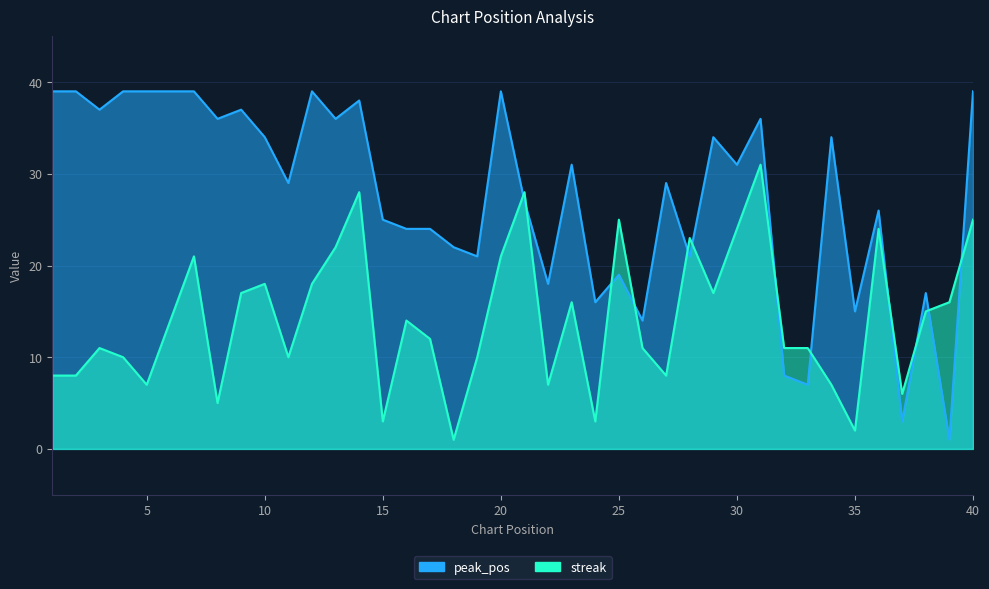

Between 32 and 6, which is larger?

6